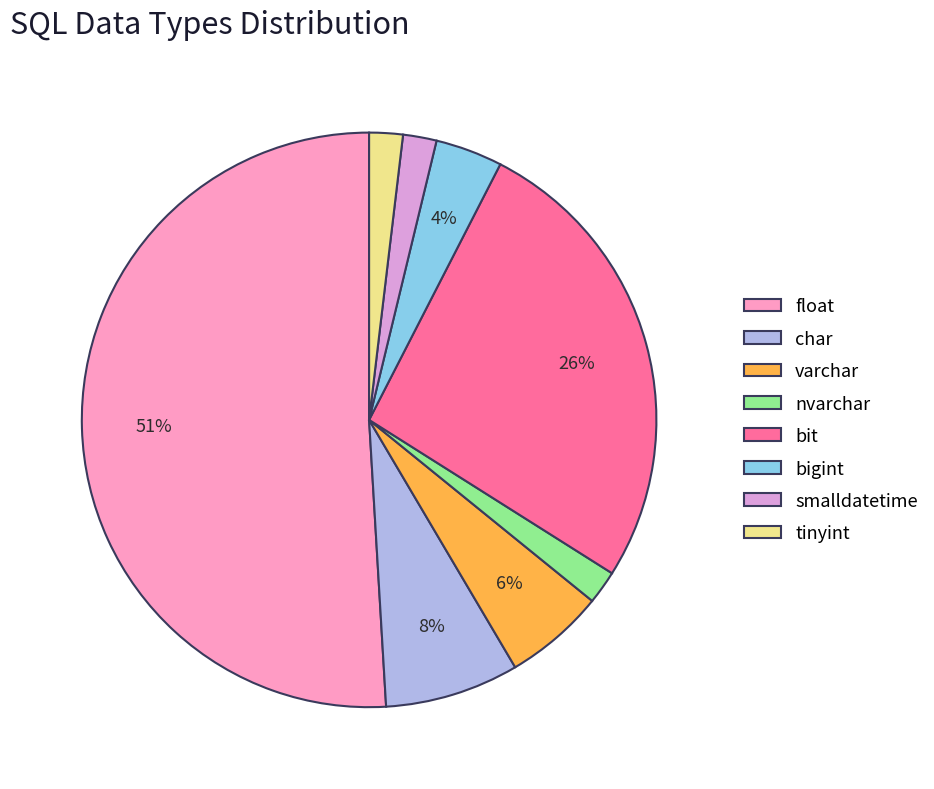

What percentage is the smalldatetime slice, to the nearest percent?

2%